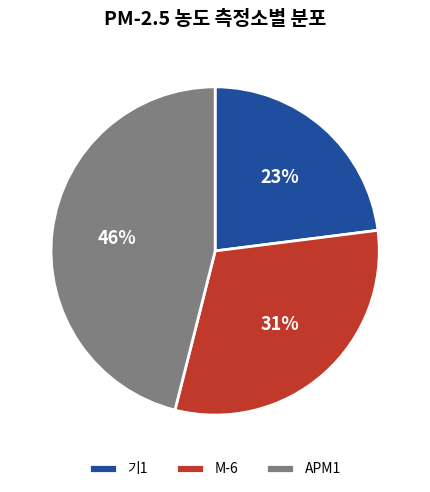

True or false: APM1 accounts for 34% of the total.

False